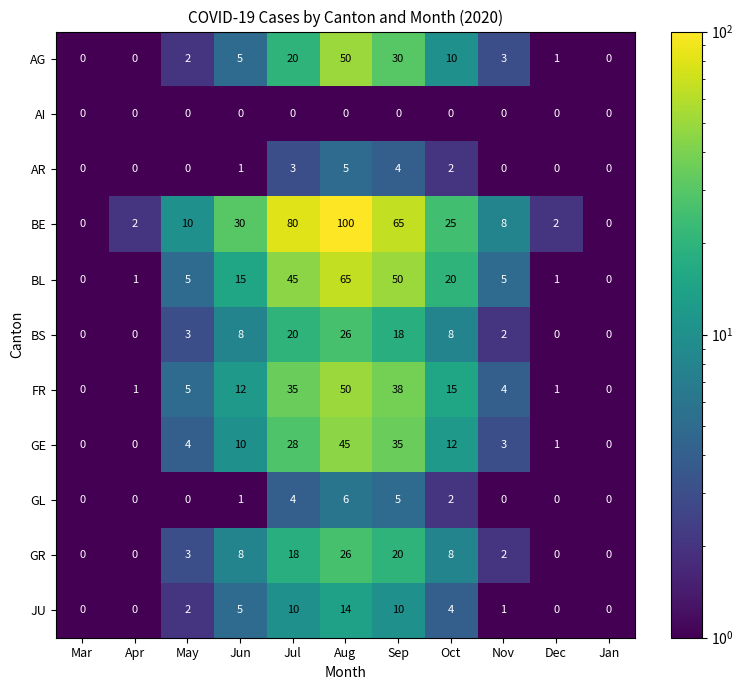

The BL series shows 1 at Dec. True or false?

True